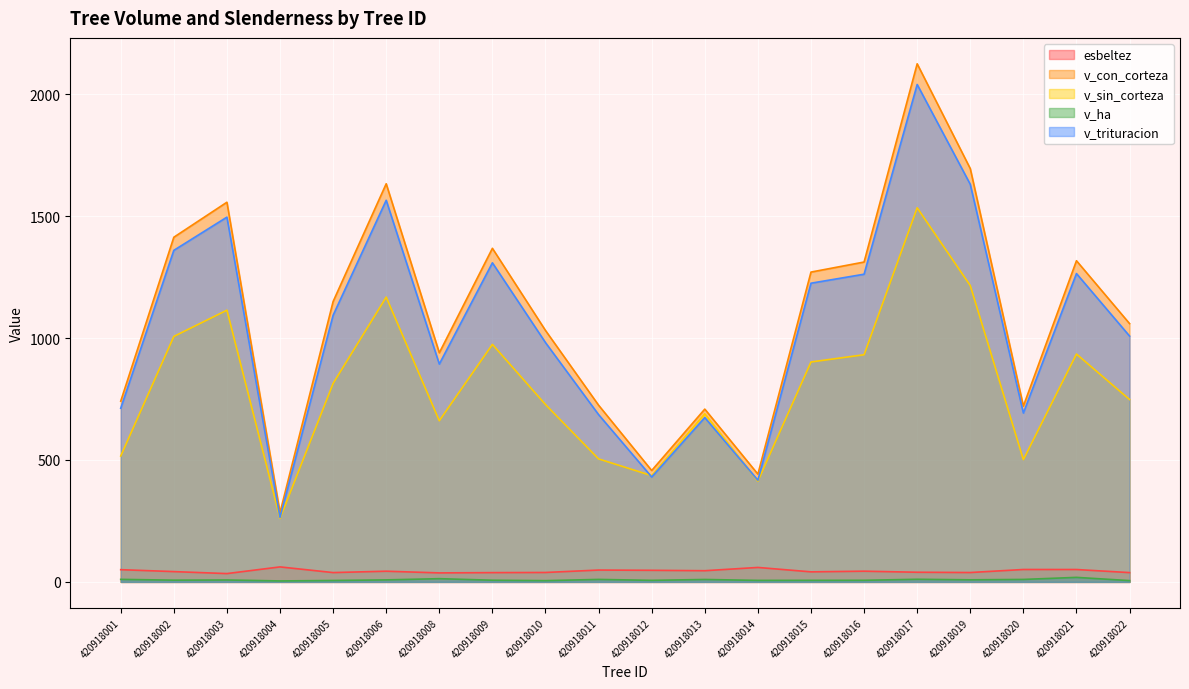

What value does the esbeltez series have at 420918006?

43.9